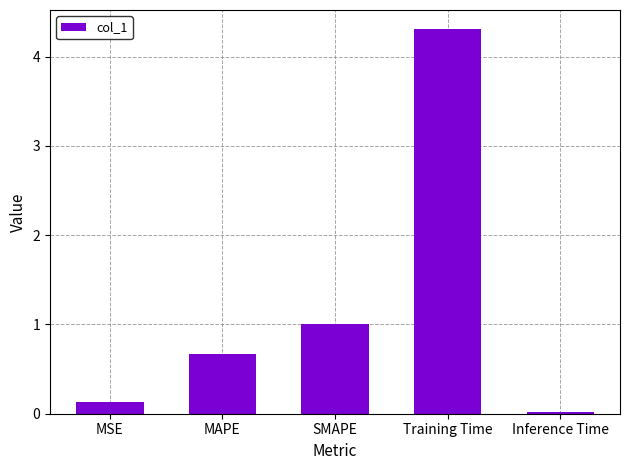

Count the number of data series in this chart.

1